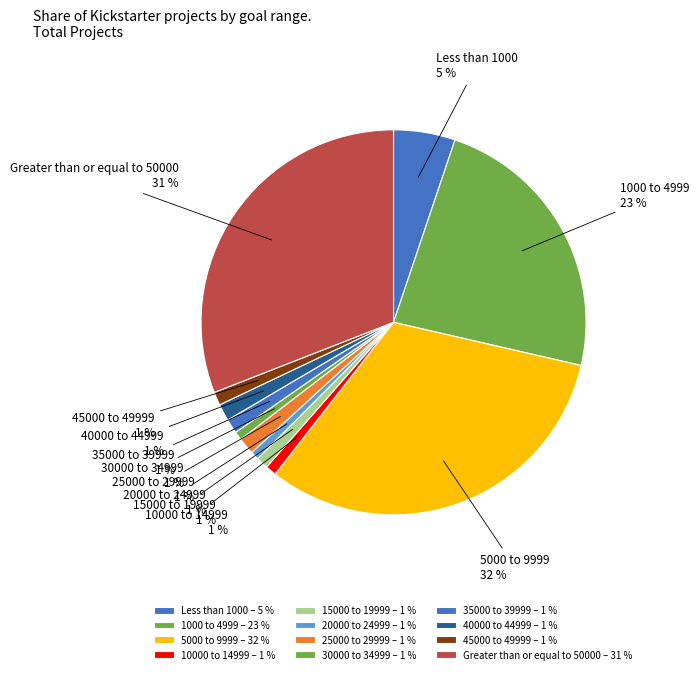

What percentage is the 40000 to 44999 slice, to the nearest percent?

1%